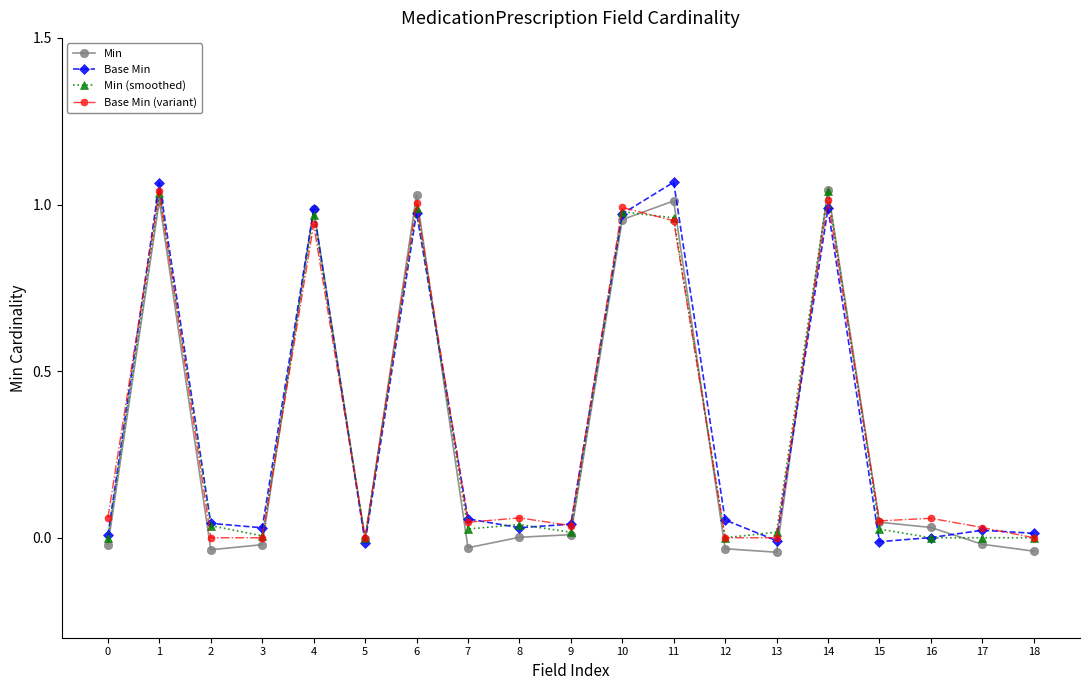

The value of Min at 9 is 0.0. True or false?

True